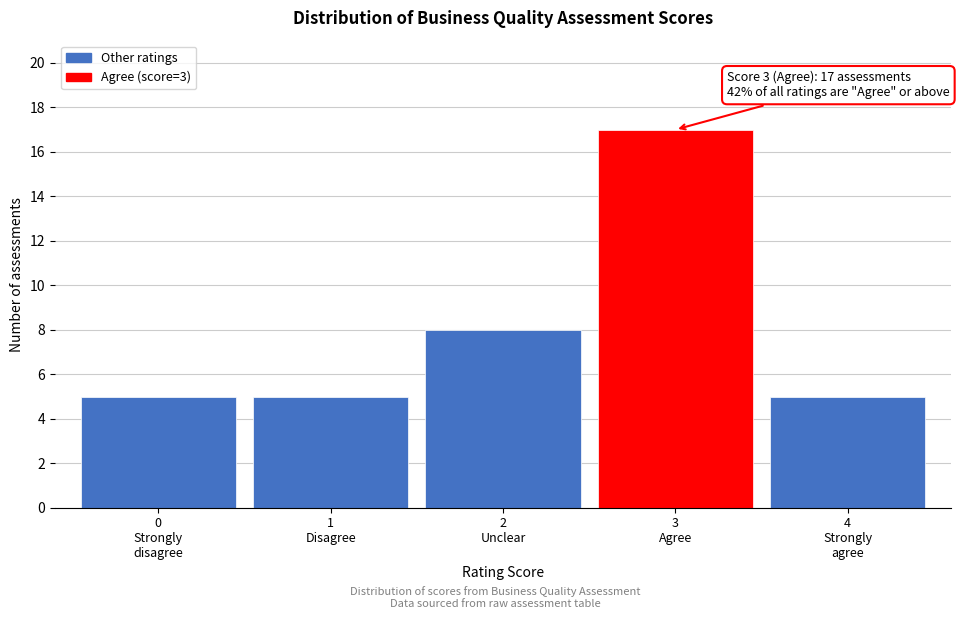

Reading left to right, what are all the values shown in this chart?

5	5	8	17	5